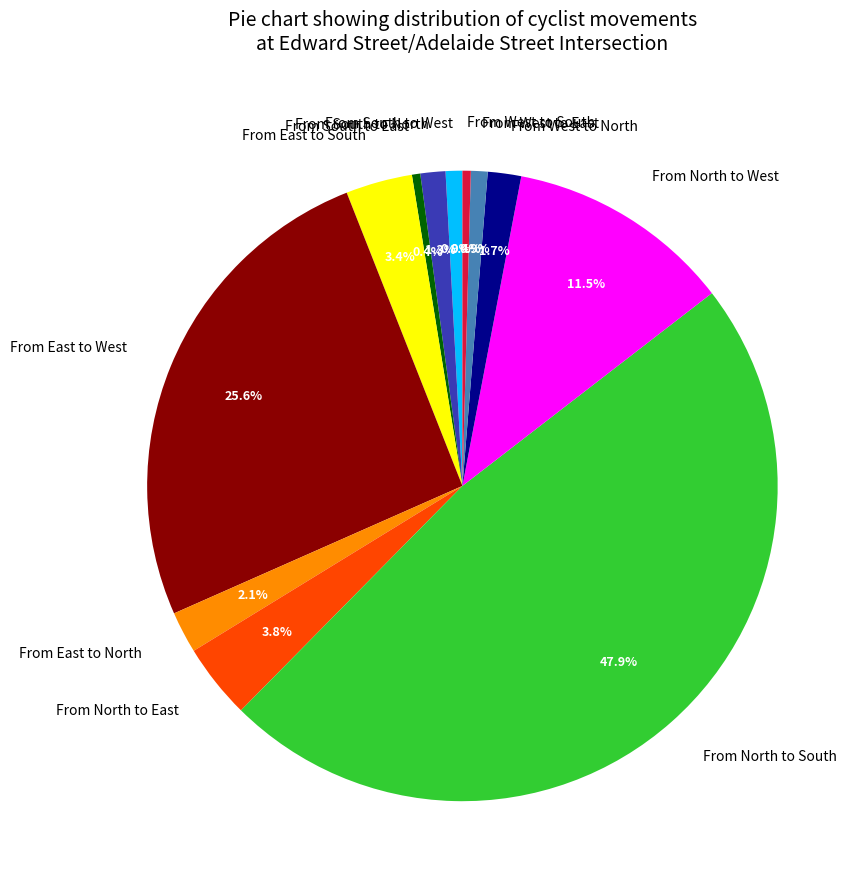

To the nearest percent, what portion does From South to West represent?

1%